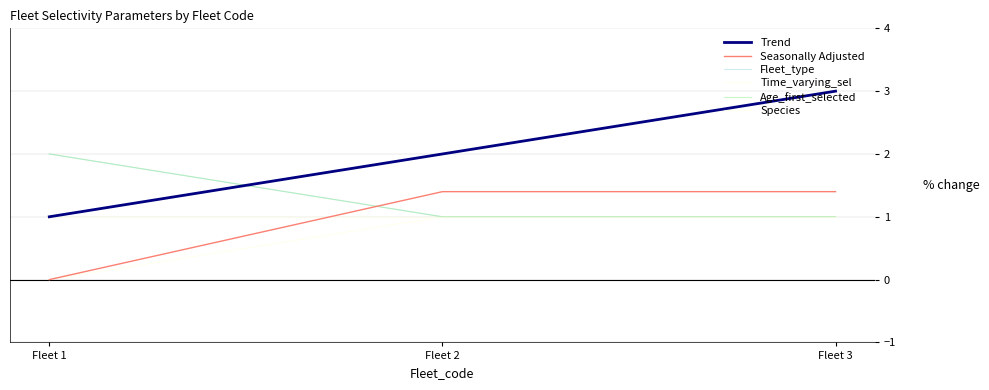

Reading left to right, transcribe all the data shown in this chart.

Trend: 1.0	2.0	3.0
Seasonally Adjusted: 0.0	1.4	1.4
Fleet_type: 2.0	1.0	1.0
Time_varying_sel: 0.0	1.0	1.0
Age_first_selected: 2.0	1.0	1.0
Species: 1.0	1.0	1.0